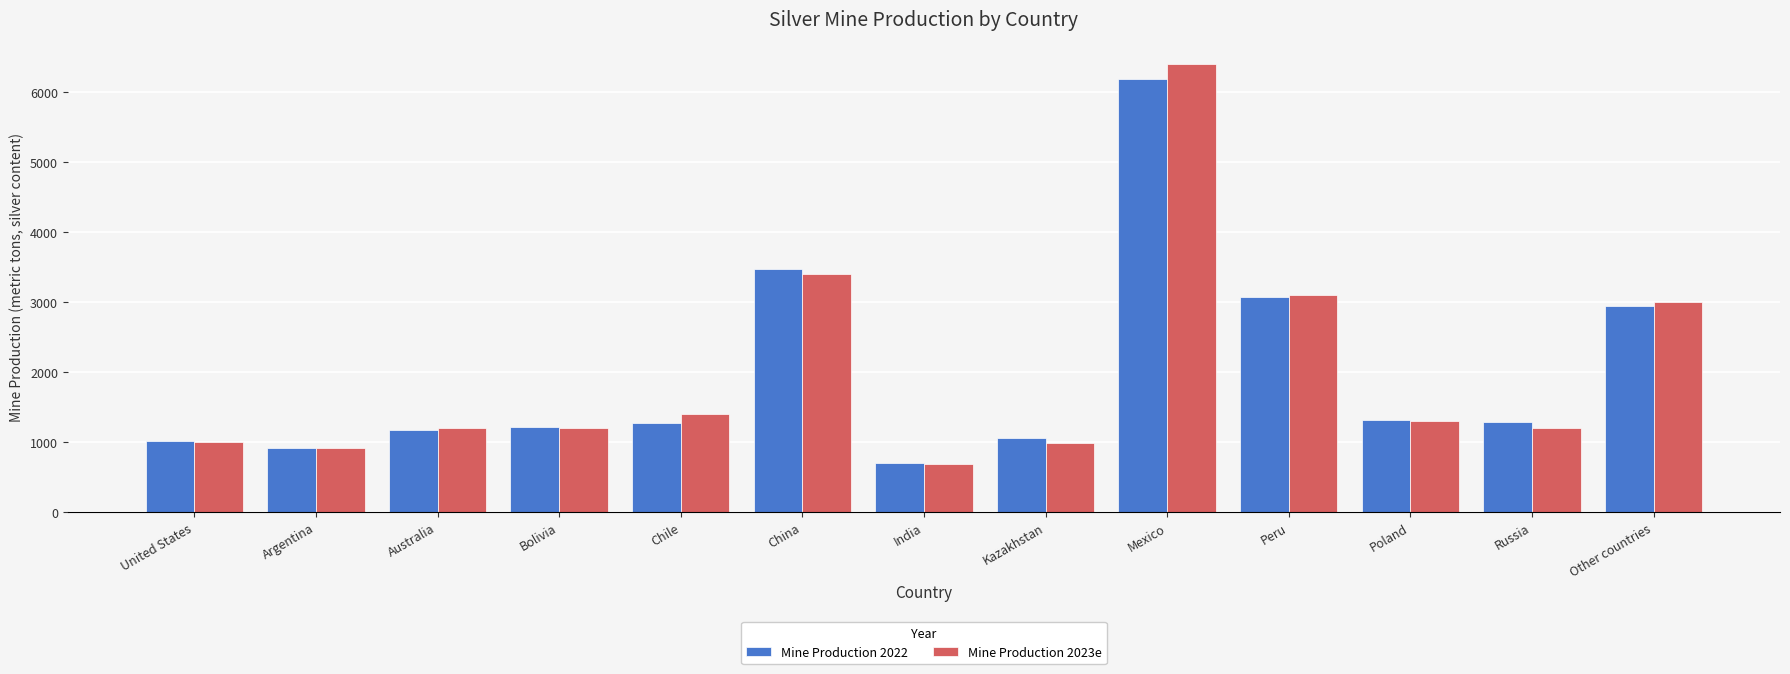

Is the value of Mine Production 2023e at Chile greater than the value of Mine Production 2022 at Kazakhstan?

Yes